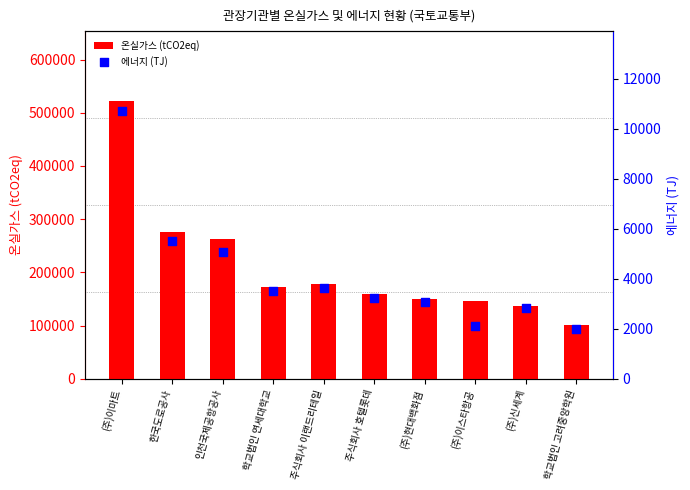

What is the total value across all series at (주)이스타항공?

148272